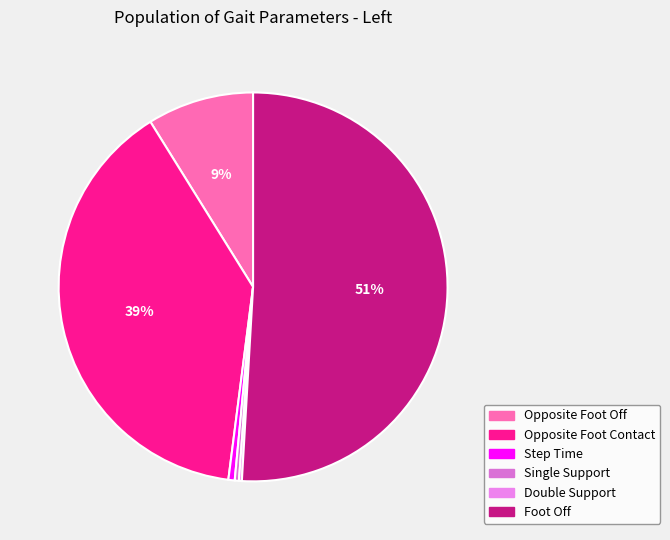

What percentage is the Opposite Foot Contact slice, to the nearest percent?

39%